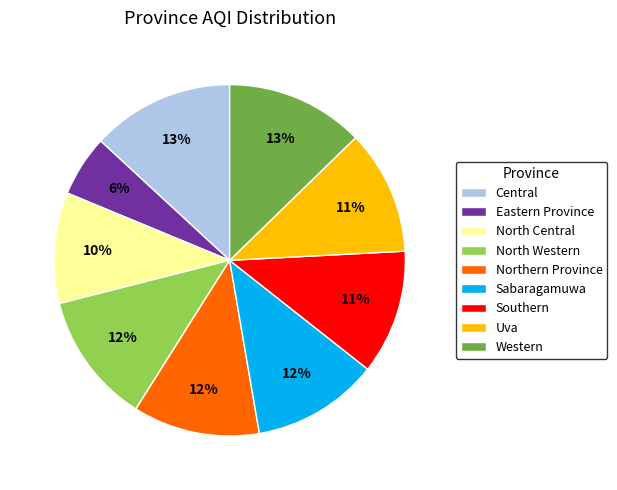

Which category has the smallest portion of the pie?

Eastern Province